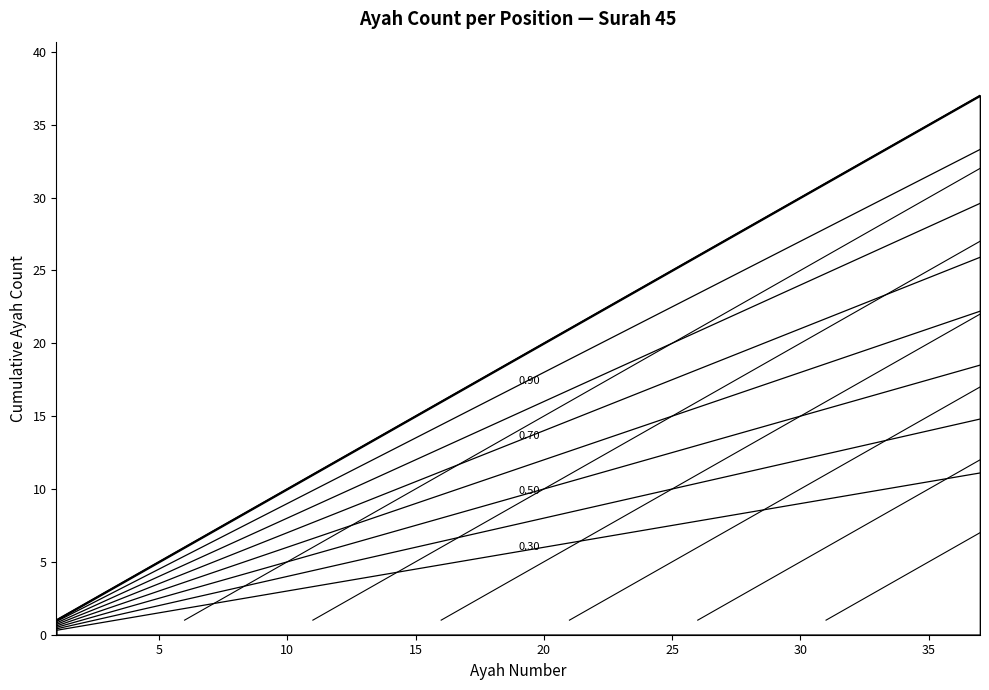

The value at 33 is 23.1. True or false?

True